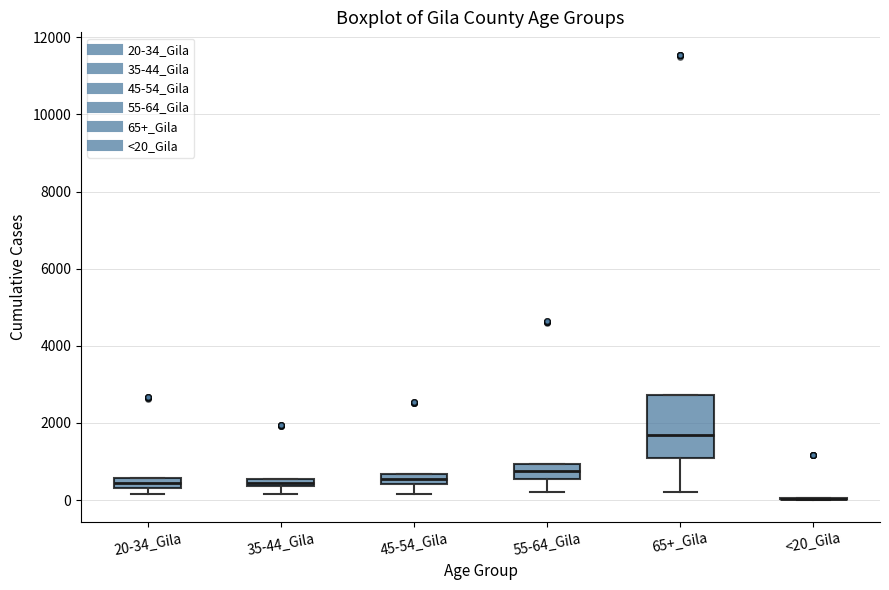

Where is the upper edge of the box for 35-44_Gila on the y-axis? The values are not printed on the chart, so give them approximately, as read against the axis.

600